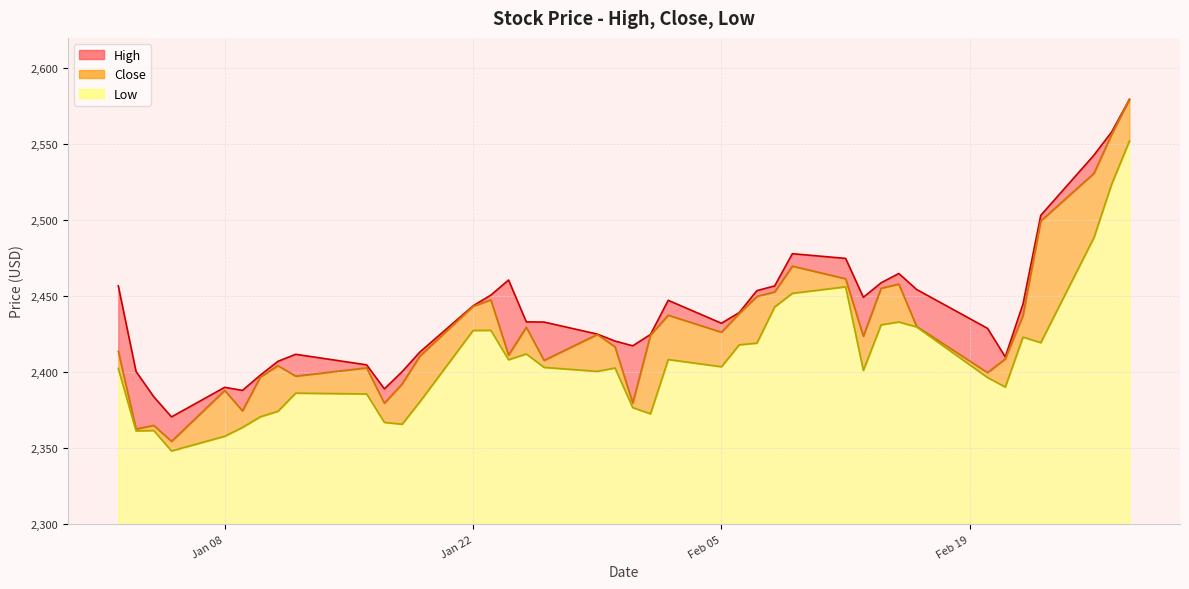

What is the maximum value shown in the chart?

2579.6